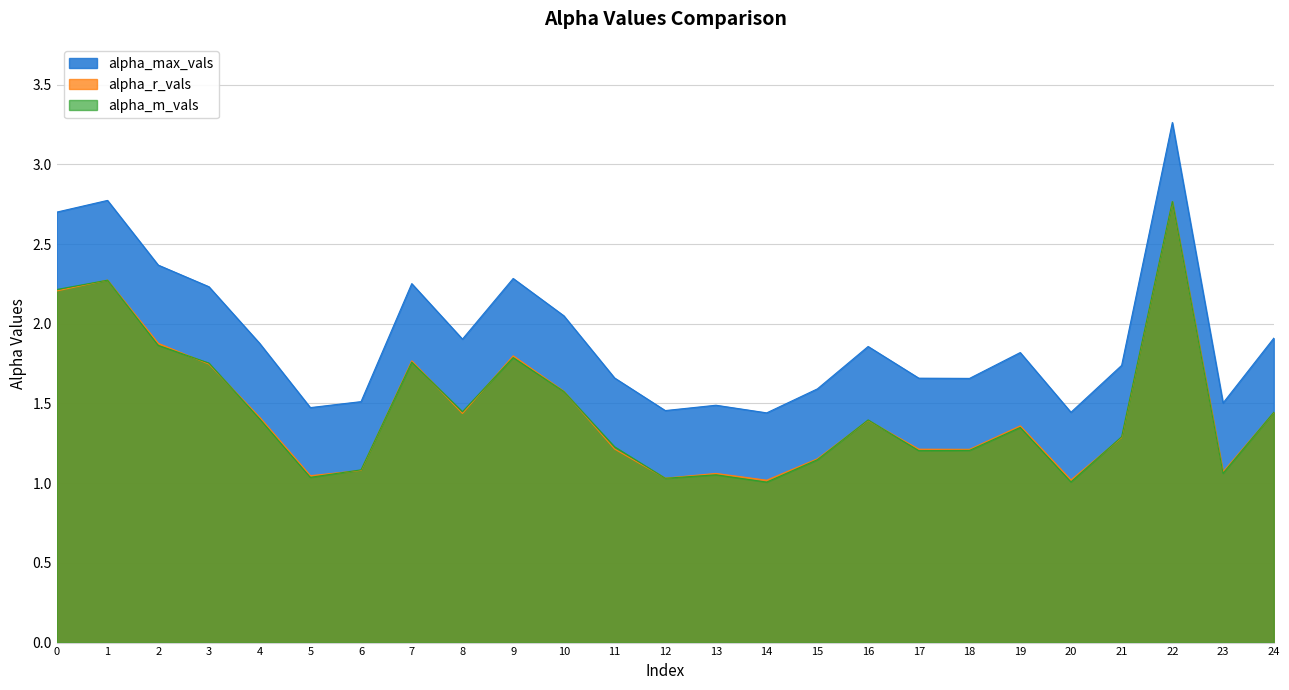

What value does the alpha_r_vals series have at 14?

1.0